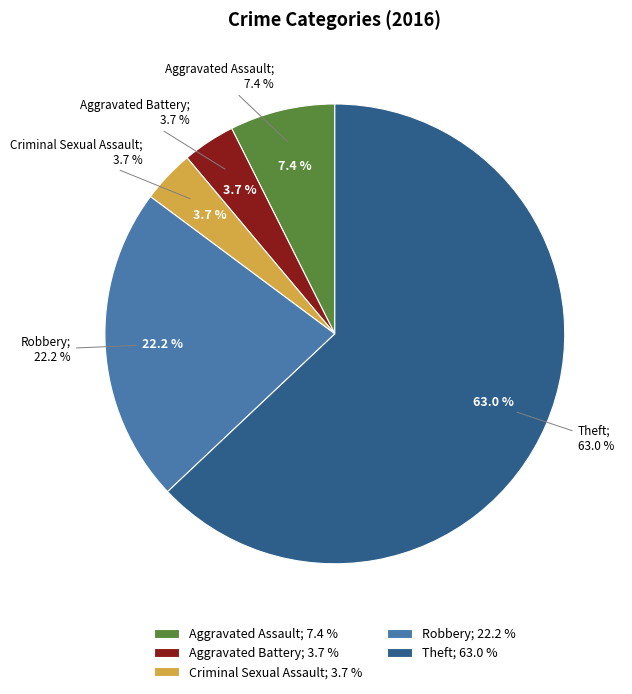

Which has a higher value, Aggravated Assault or Criminal Sexual Assault?

Aggravated Assault